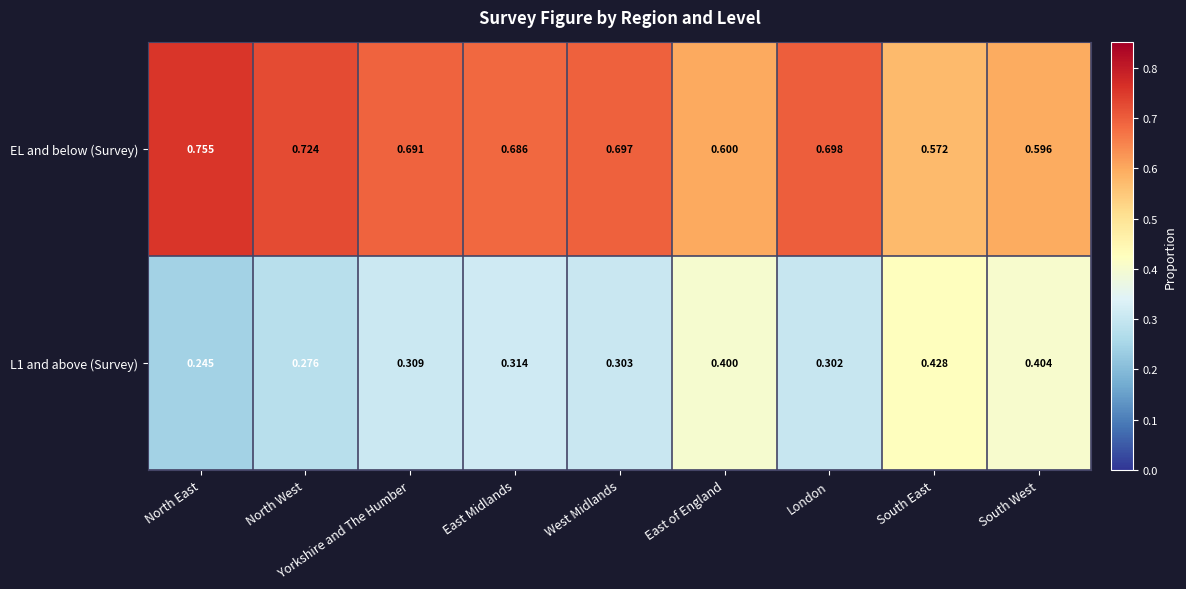

Which series has the largest total across all categories?

EL and below (Survey)